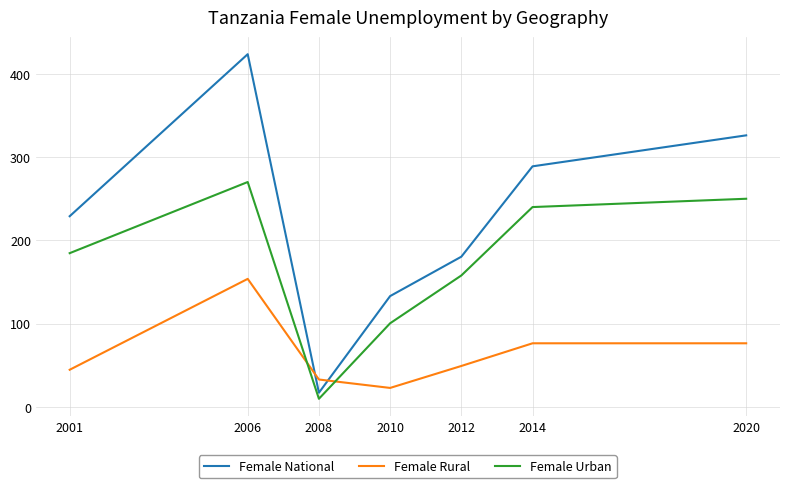

What are all the series names shown in the legend?

Female National, Female Rural, Female Urban